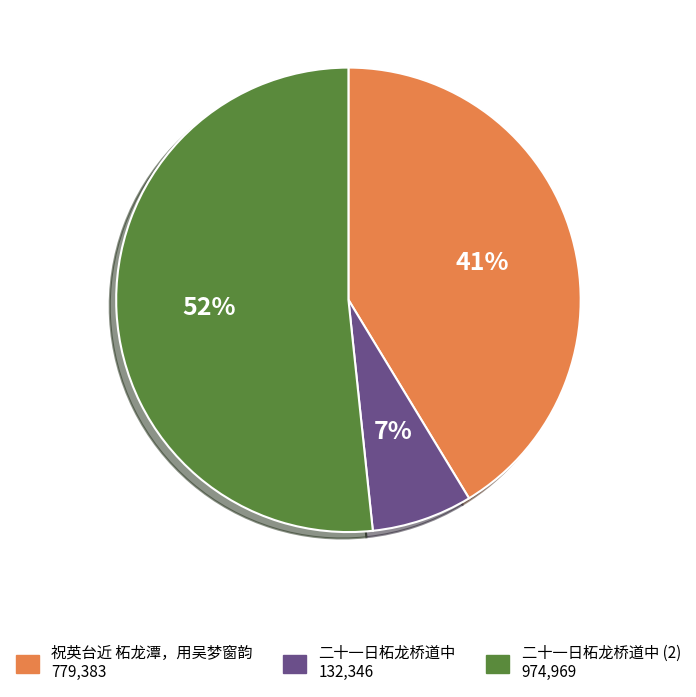

To the nearest percent, what is the average slice percentage?

33%